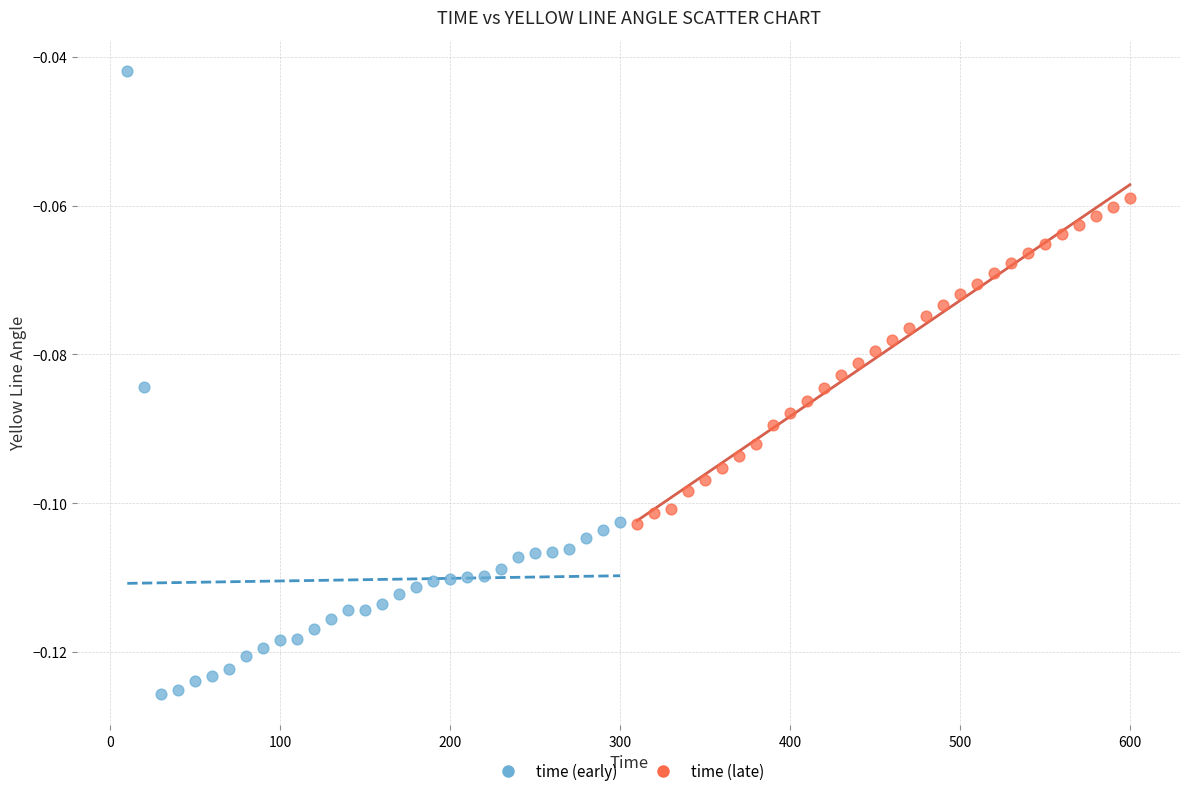

Which series reaches the minimum Y coordinate?

time (early)